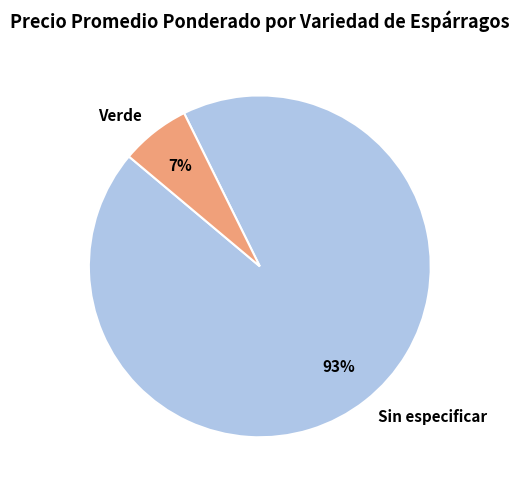

Count the number of slices in the pie.

2